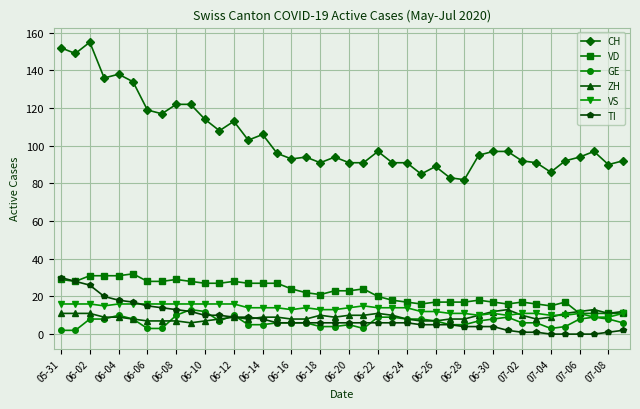

Which series has the widest spread of values?

CH